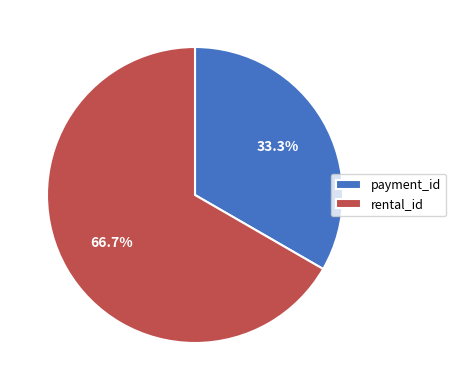

To the nearest percent, what is the difference between the payment_id and rental_id slice percentages?

33%